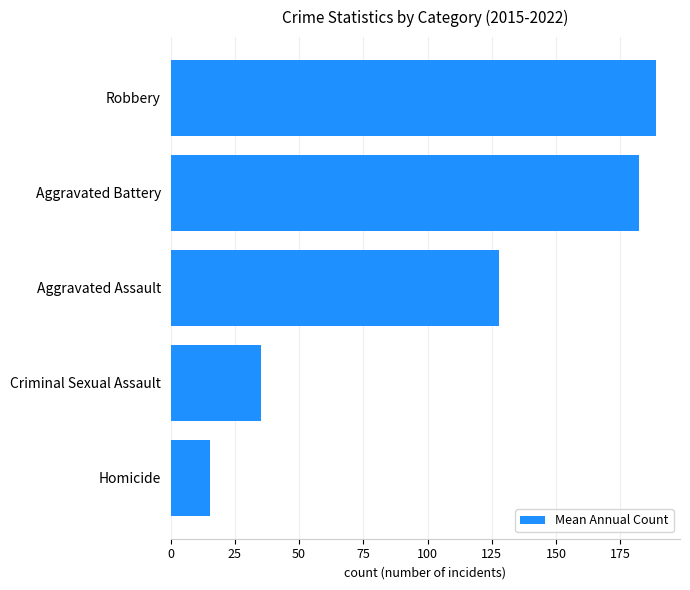

Is it true that the value at Aggravated Battery is 182.2?

True